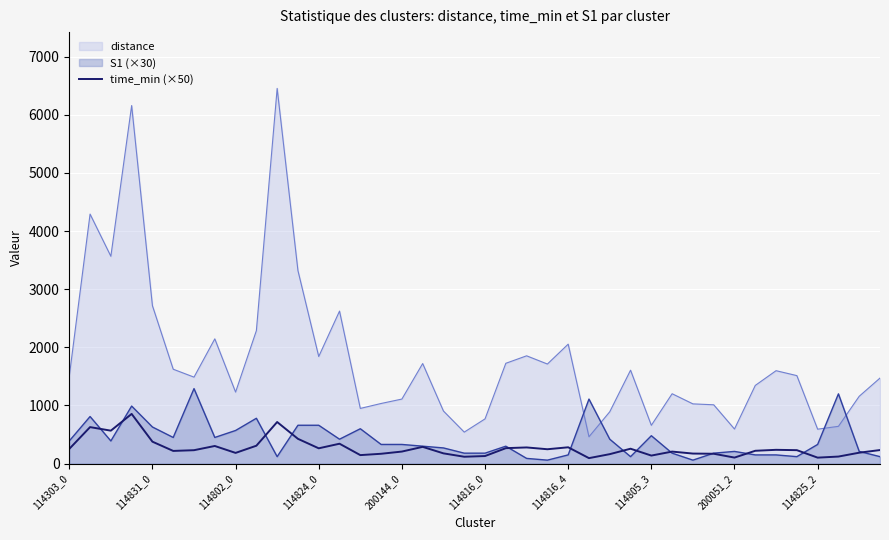

Which series has the largest range (max minus min)?

distance